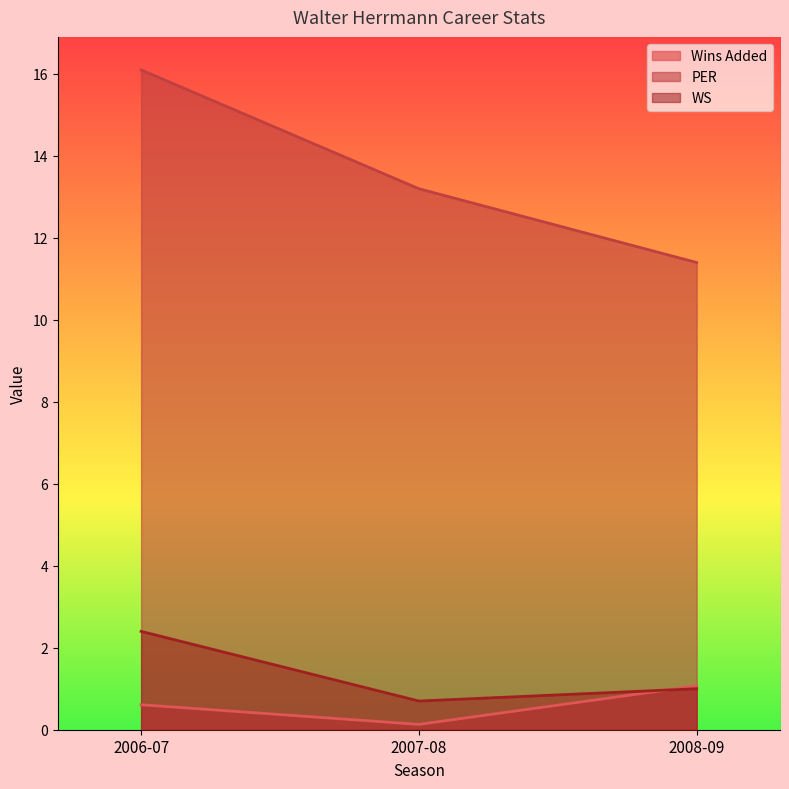

Reading left to right, list all the values displayed in this chart.

Wins Added: 0.6	0.1	1.1
PER: 16.1	13.2	11.4
WS: 2.4	0.7	1.0